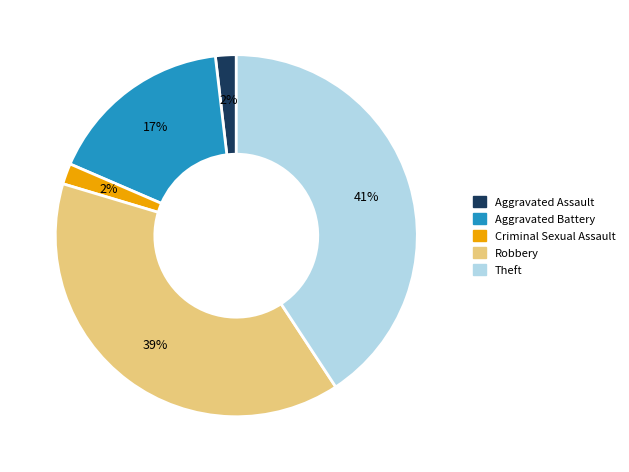

Is there a majority slice in this chart?

No